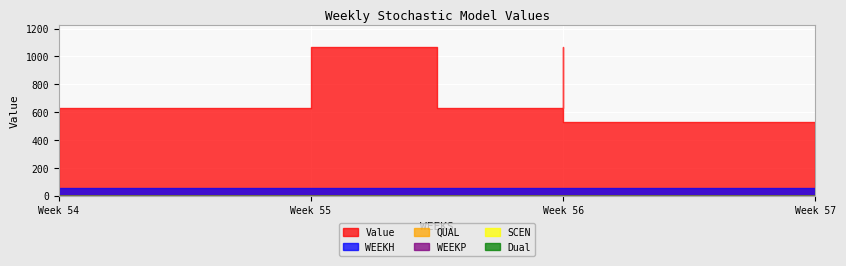

The WEEKH series shows 80.2 at 55. True or false?

False